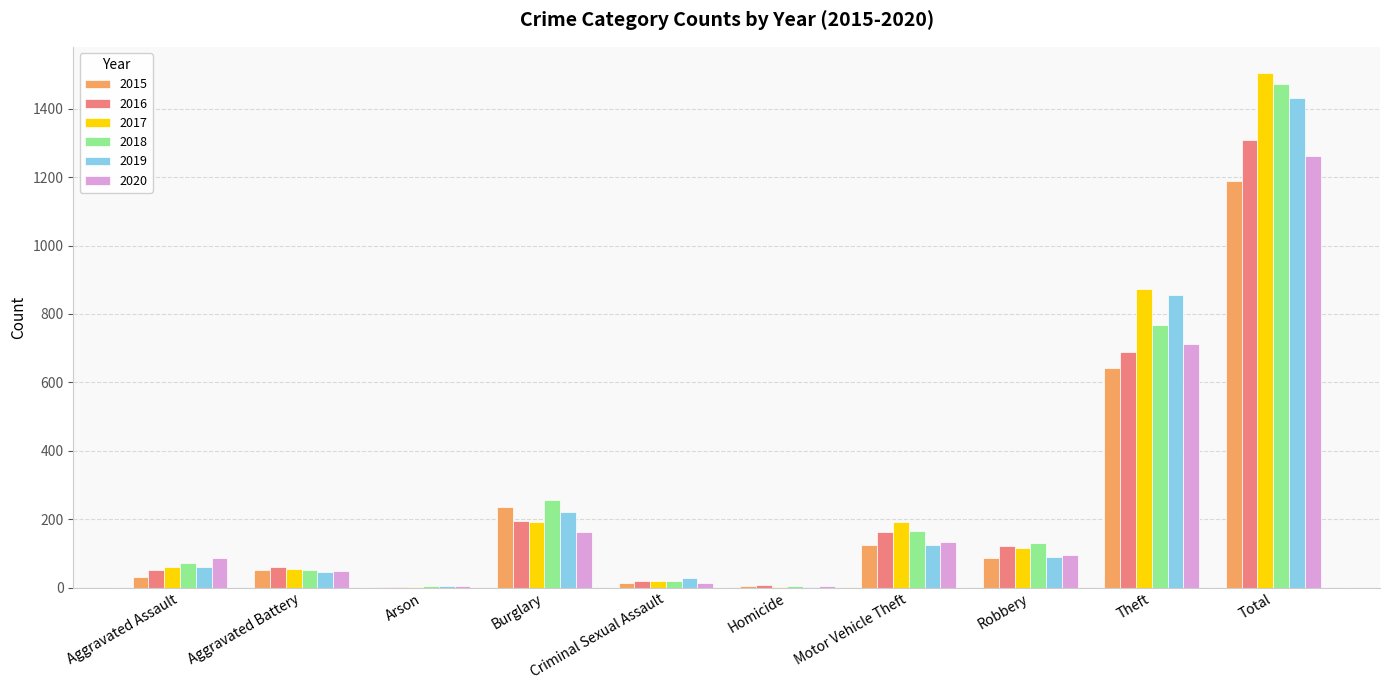

Is the value of 2016 at Robbery greater than the value of 2017 at Homicide?

Yes